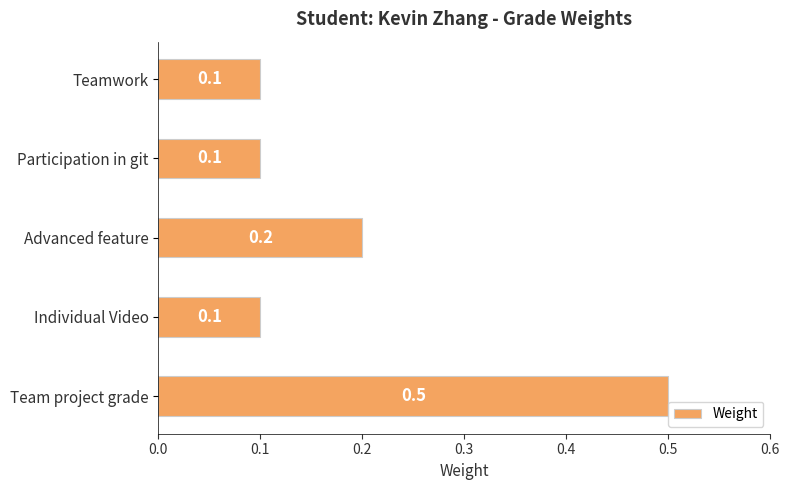

How many values are between 0 and 1?

5